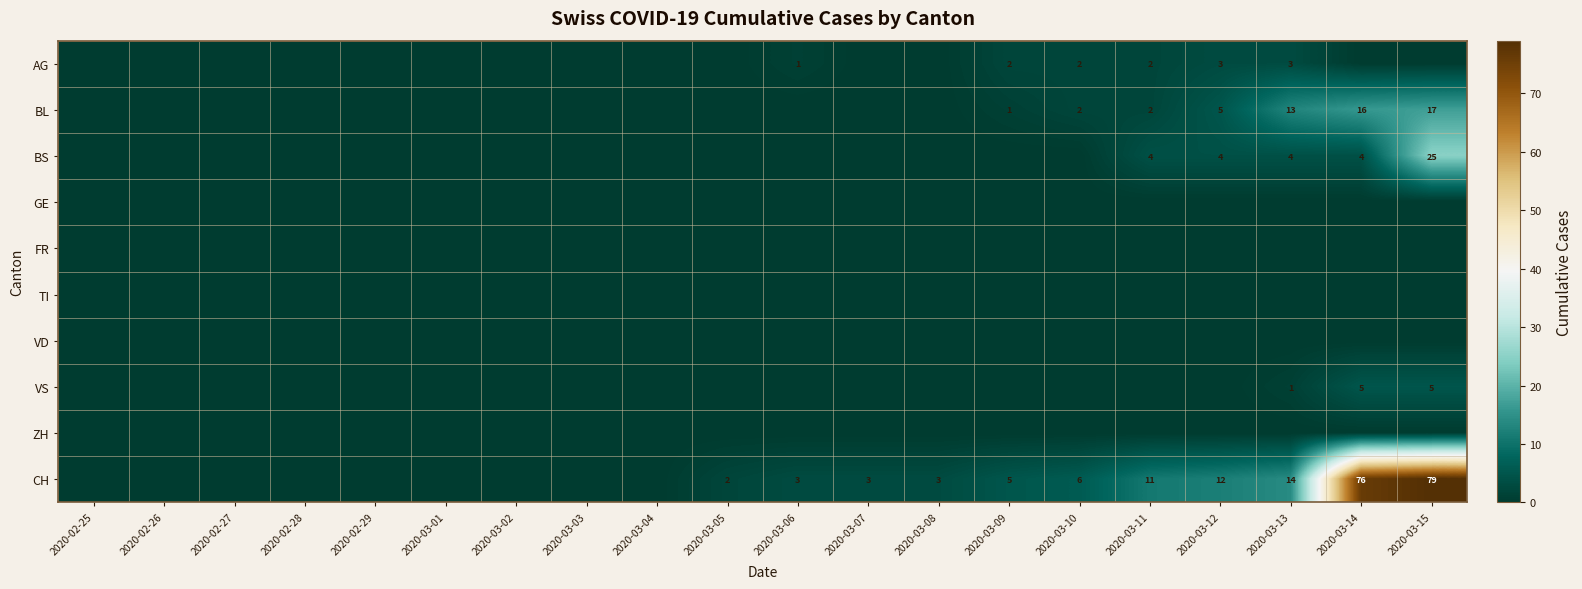

Which series has the largest total across all categories?

CH